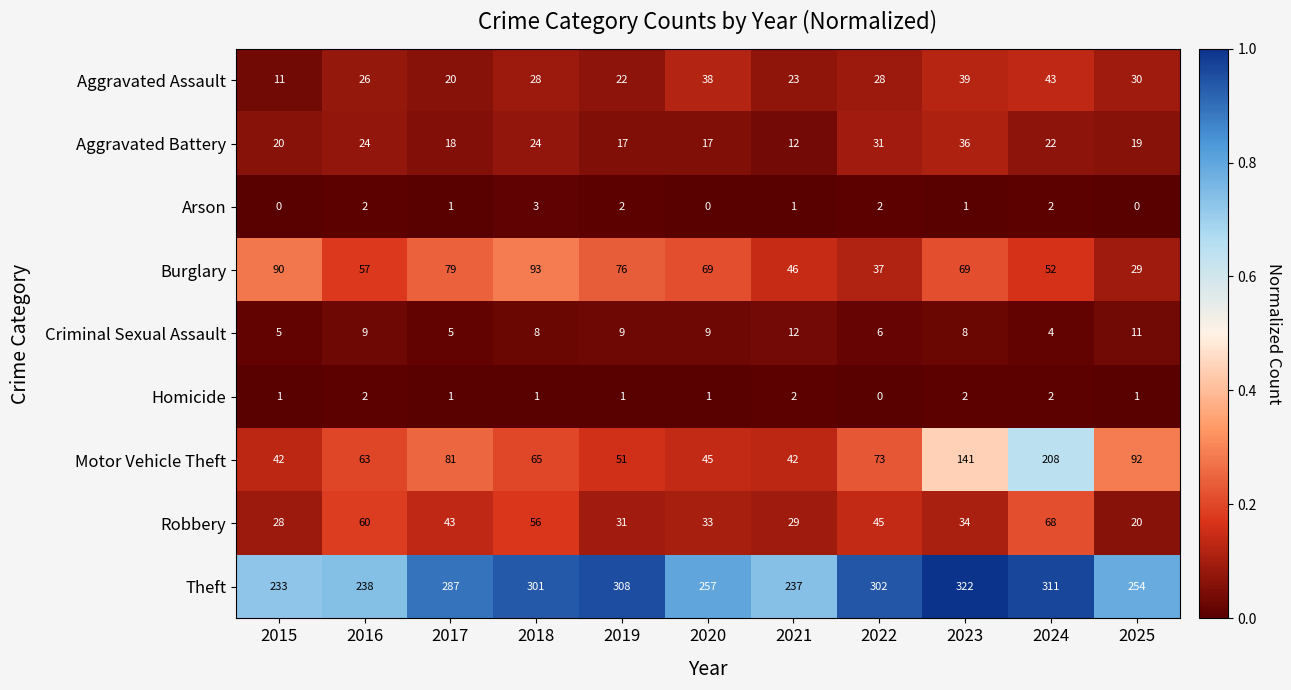

What is the total value across all series at 2016?

481